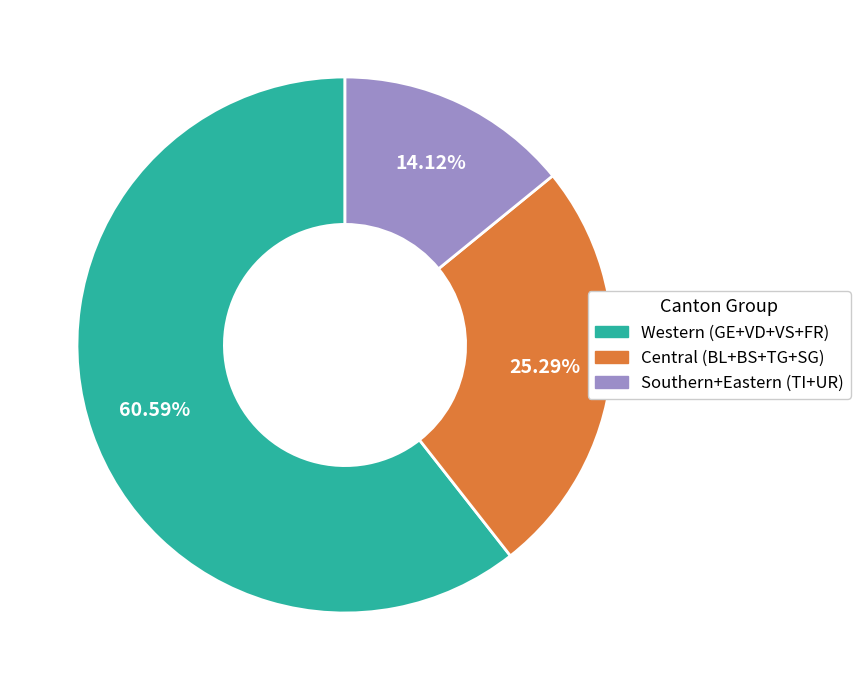

Which slice is the largest?

Western (GE+VD+VS+FR)